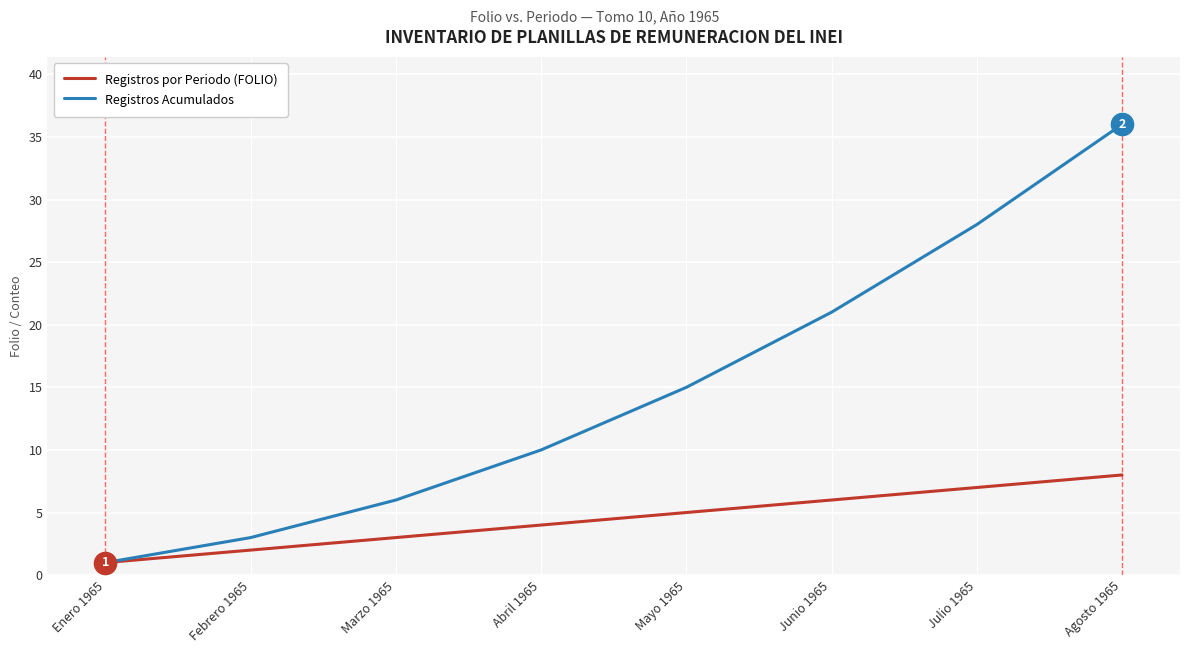

Which series has the largest total across all categories?

Registros Acumulados